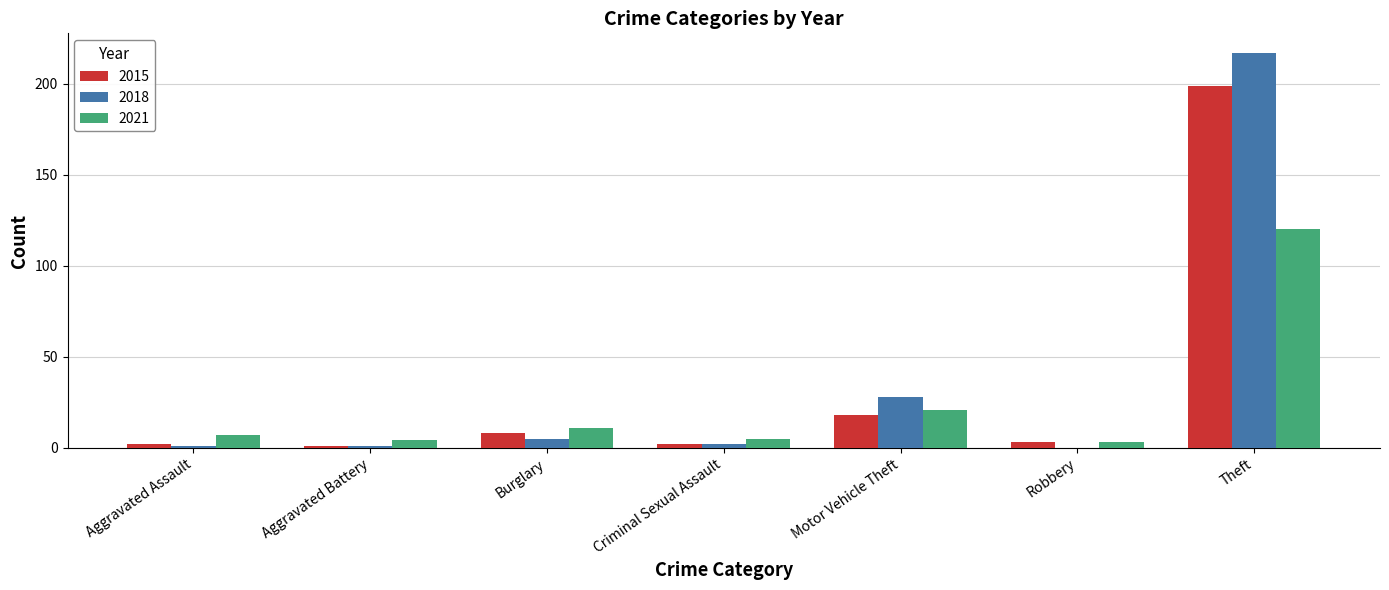

True or false: 2018 has a value of -84 at Robbery.

False